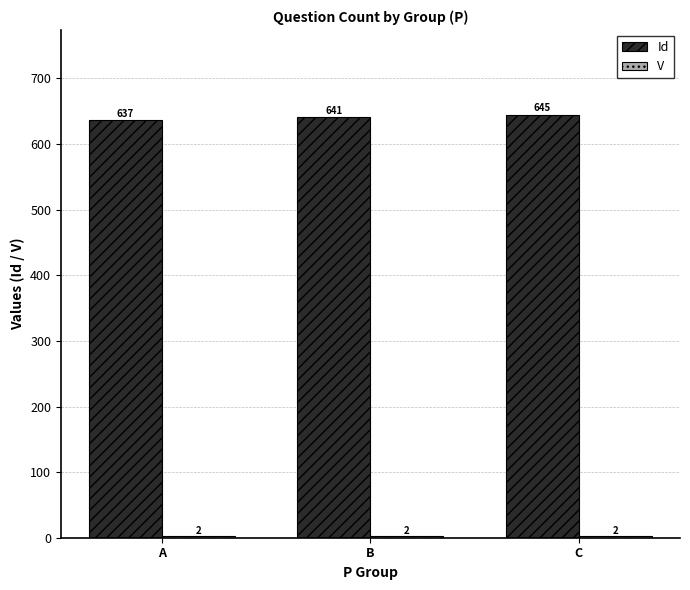

At which category does the chart reach its peak across all series?

C